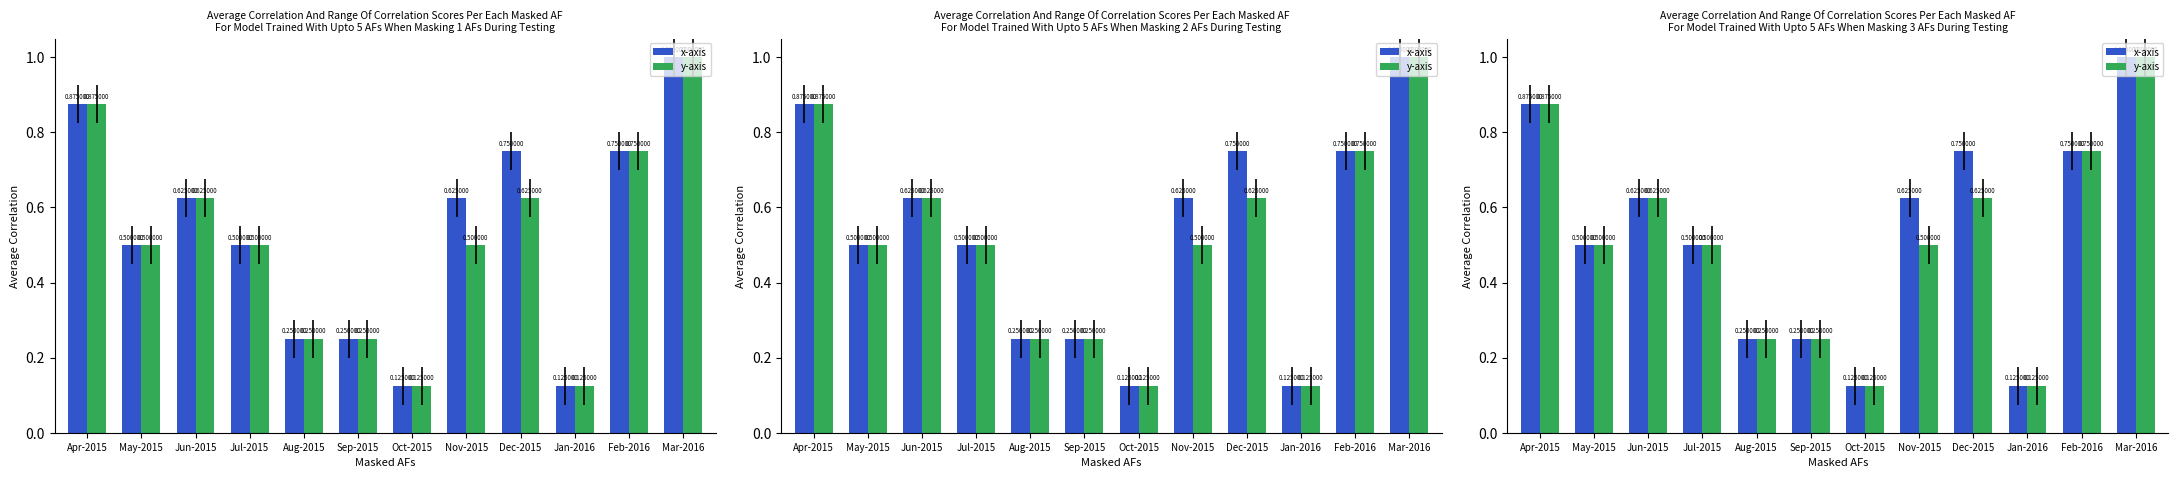

At May-2015, list the series in order from smallest to largest.

x-axis, y-axis